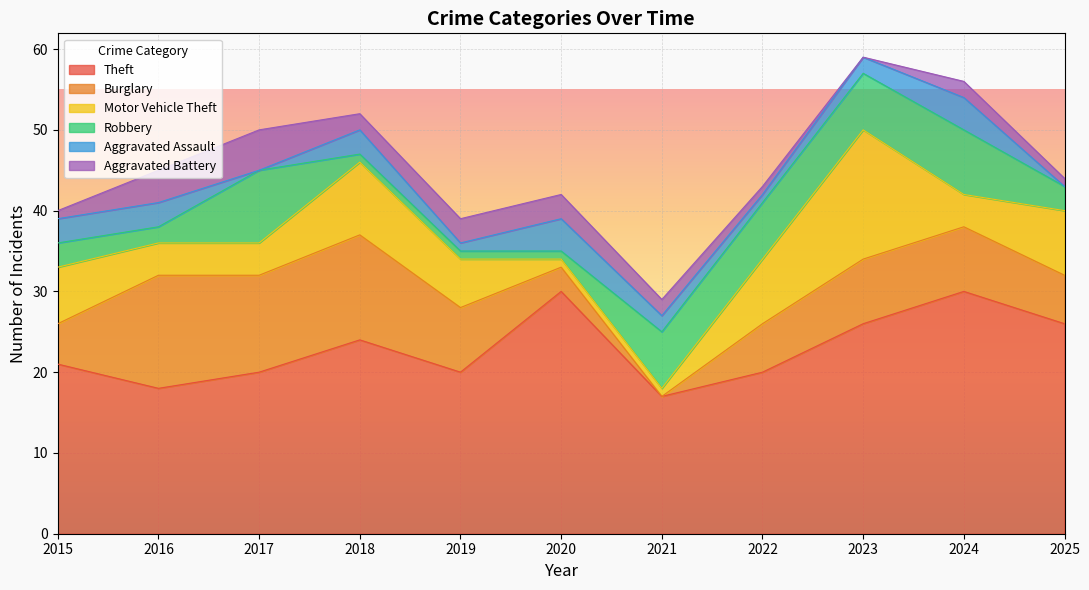

Reading left to right, transcribe all the data shown in this chart.

Theft: 2015=21	2016=18	2017=20	2018=24	2019=20	2020=30	2021=17	2022=20	2023=26	2024=30	2025=26
Burglary: 2015=5	2016=14	2017=12	2018=13	2019=8	2020=3	2021=0	2022=6	2023=8	2024=8	2025=6
Motor Vehicle Theft: 2015=7	2016=4	2017=4	2018=9	2019=6	2020=1	2021=1	2022=8	2023=16	2024=4	2025=8
Robbery: 2015=3	2016=2	2017=9	2018=1	2019=1	2020=1	2021=7	2022=7	2023=7	2024=8	2025=3
Aggravated Assault: 2015=3	2016=3	2017=0	2018=3	2019=1	2020=4	2021=2	2022=1	2023=2	2024=4	2025=0
Aggravated Battery: 2015=1	2016=4	2017=5	2018=2	2019=3	2020=3	2021=2	2022=1	2023=0	2024=2	2025=1